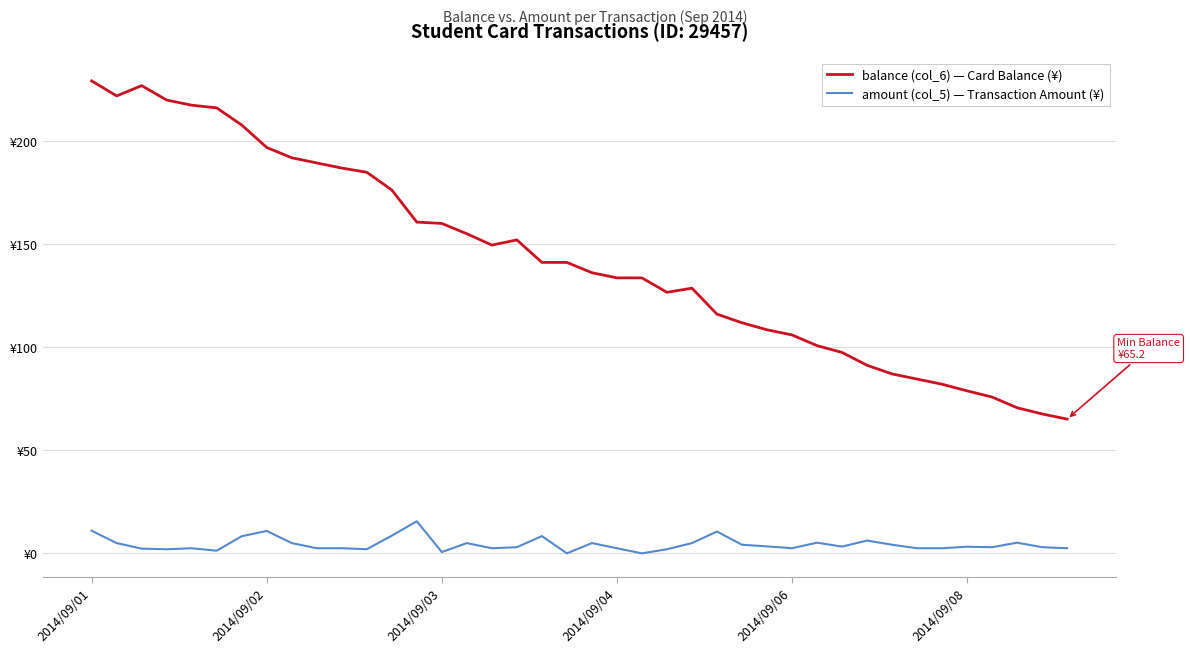

In balance (col_6) — Card Balance (¥), how many points are higher than both neighbors (excluding endpoints)?

3